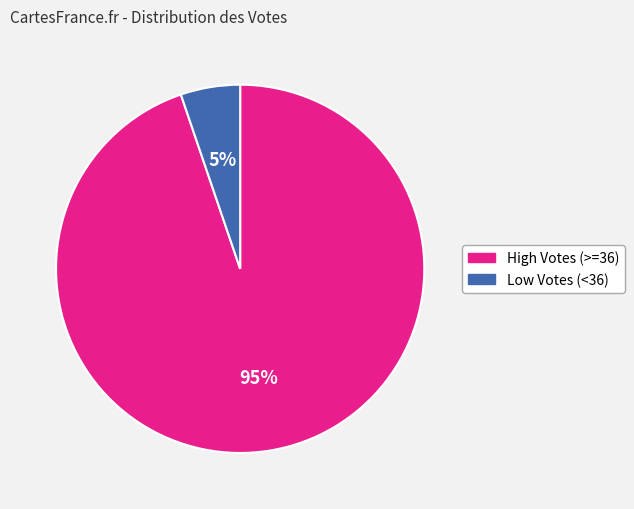

Is there any slice that represents more than half of the pie?

Yes